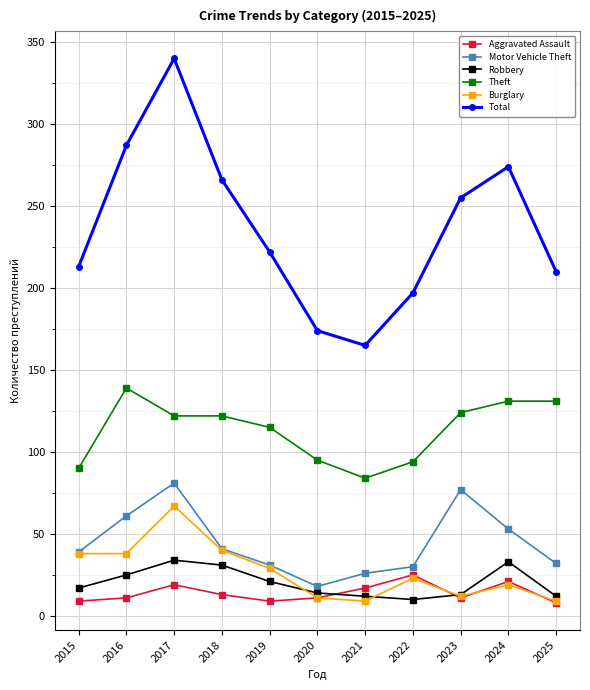

True or false: Motor Vehicle Theft and Aggravated Assault intersect in this chart.

False